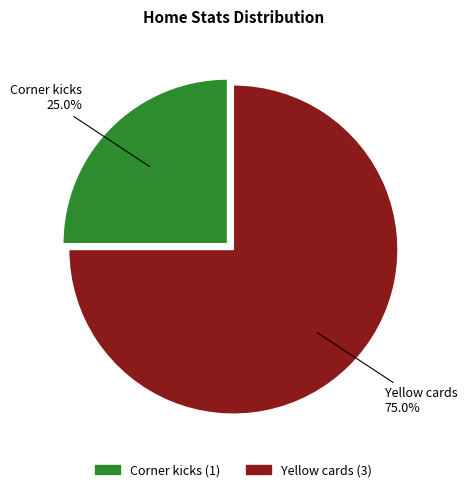

Which slice is the largest?

Yellow cards